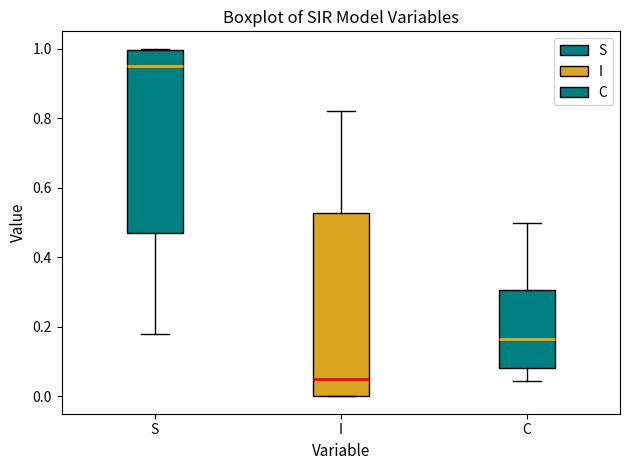

Where does the upper whisker of the box for C end on the y-axis? The values are not printed on the chart, so give them approximately, as read against the axis.

0.50